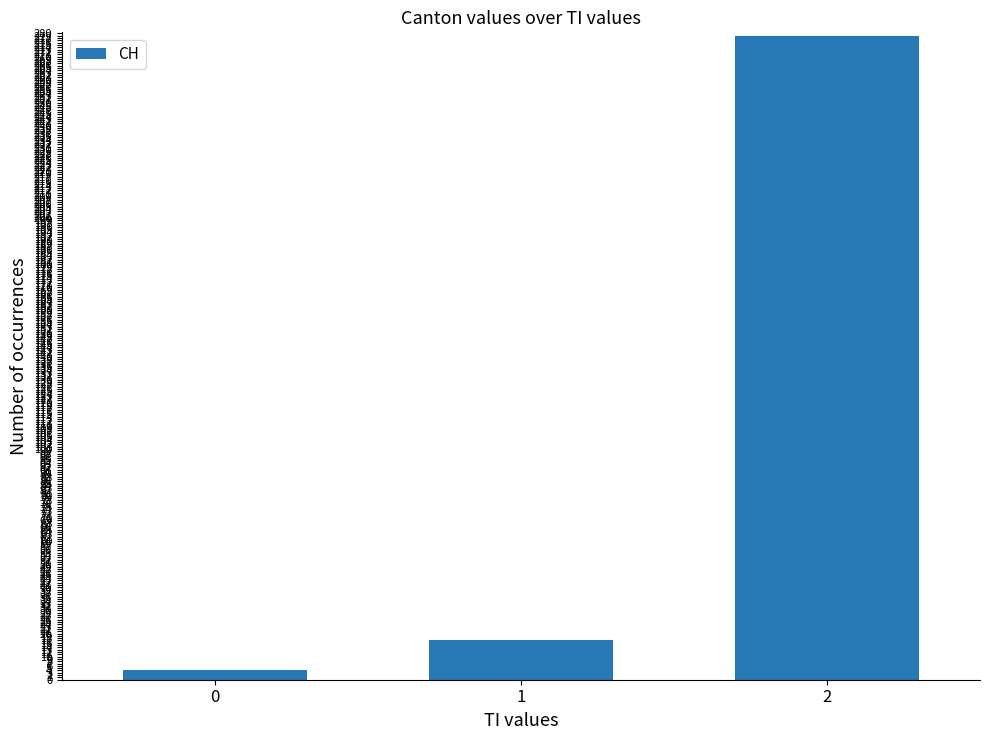

What is the smallest value displayed?

4